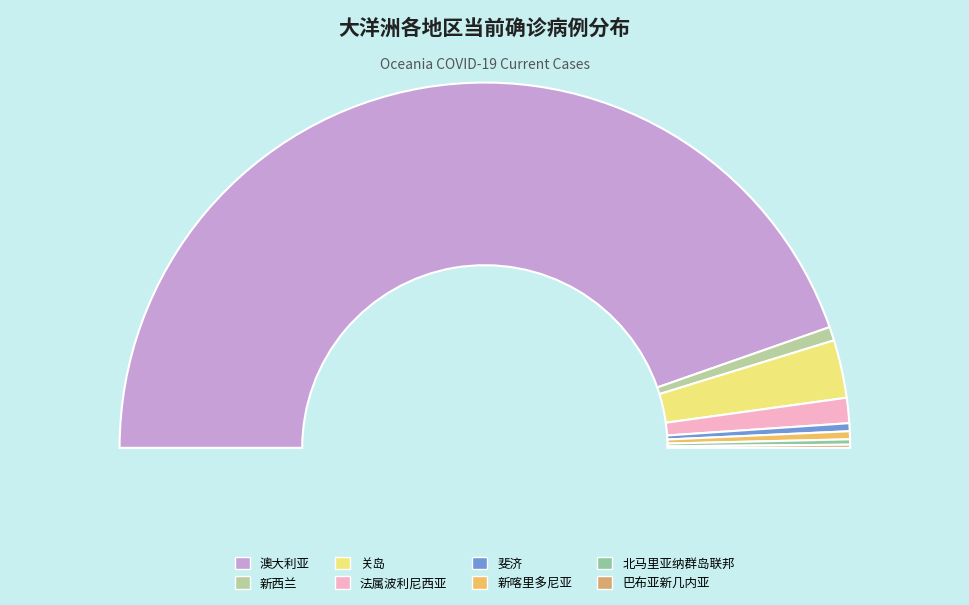

Rank the categories by value from lowest to highest.

巴布亚新几内亚, 北马里亚纳群岛联邦, 斐济, 新喀里多尼亚, 新西兰, 法属波利尼西亚, 关岛, 澳大利亚